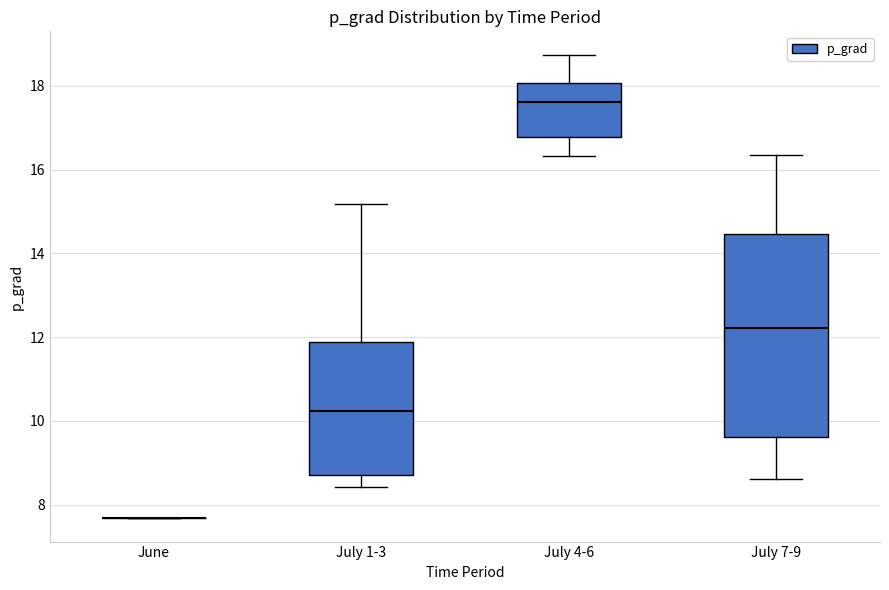

Reading left to right, transcribe this box plot: for each box, give where its median line is, the range the box spans, and where its two whiskers end, as read against the y-axis. The values are not printed on the chart, so give them approximately, as read against the axis.

June: box collapsed to a line at 7.6, whiskers 7.6 to 7.6
July 1-3: median 10.2, box 8.8 to 11.8, whiskers 8.4 to 15.2
July 4-6: median 17.6, box 16.8 to 18.0, whiskers 16.4 to 18.8
July 7-9: median 12.2, box 9.6 to 14.4, whiskers 8.6 to 16.4